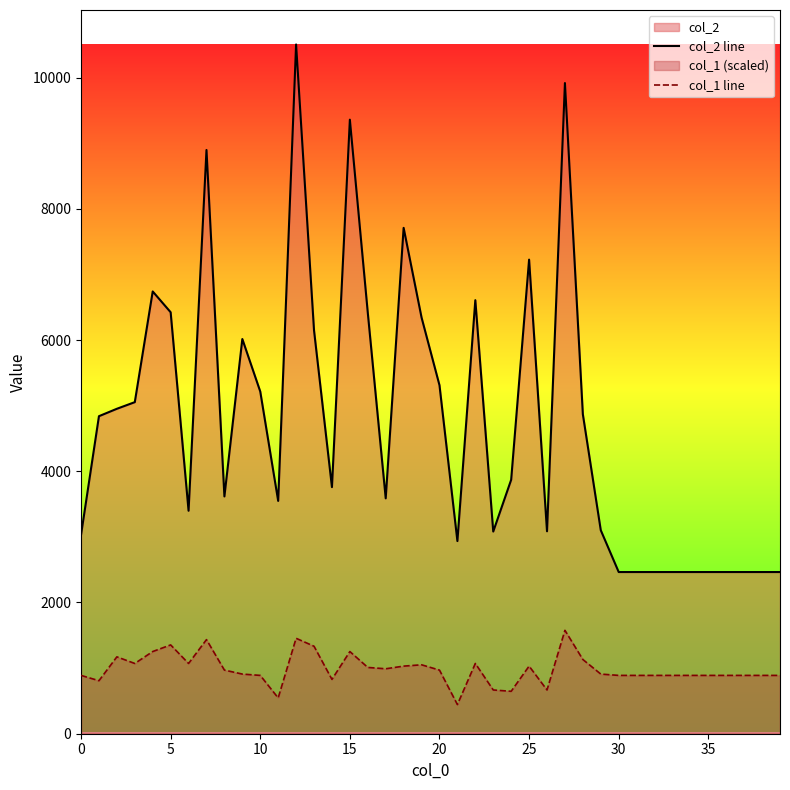

True or false: col_2 line and col_1 line intersect in this chart.

False